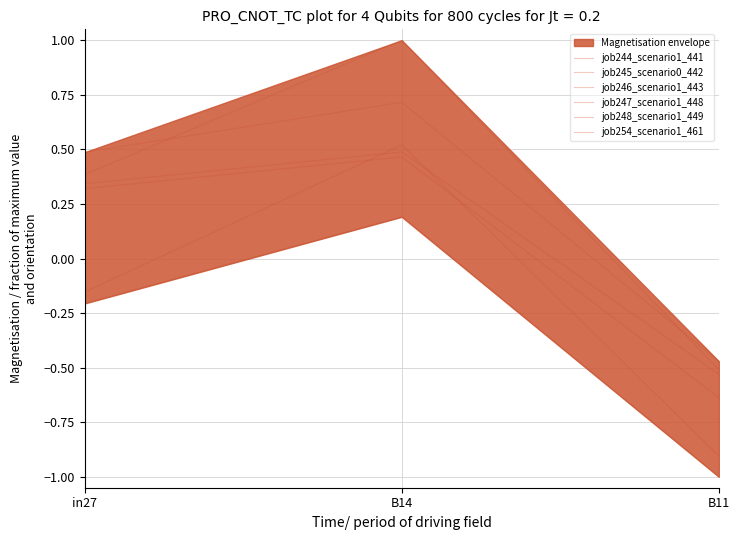

Rank the categories by job254_scenario1_461 value from lowest to highest.

B11, in27, B14